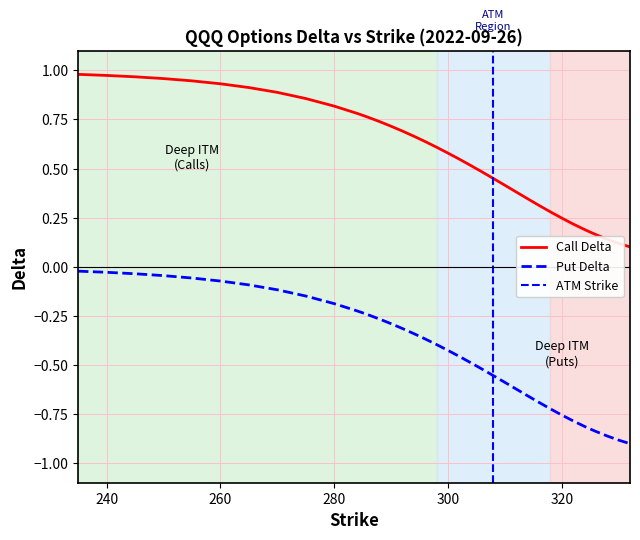

How many categories are shown in the chart?

40